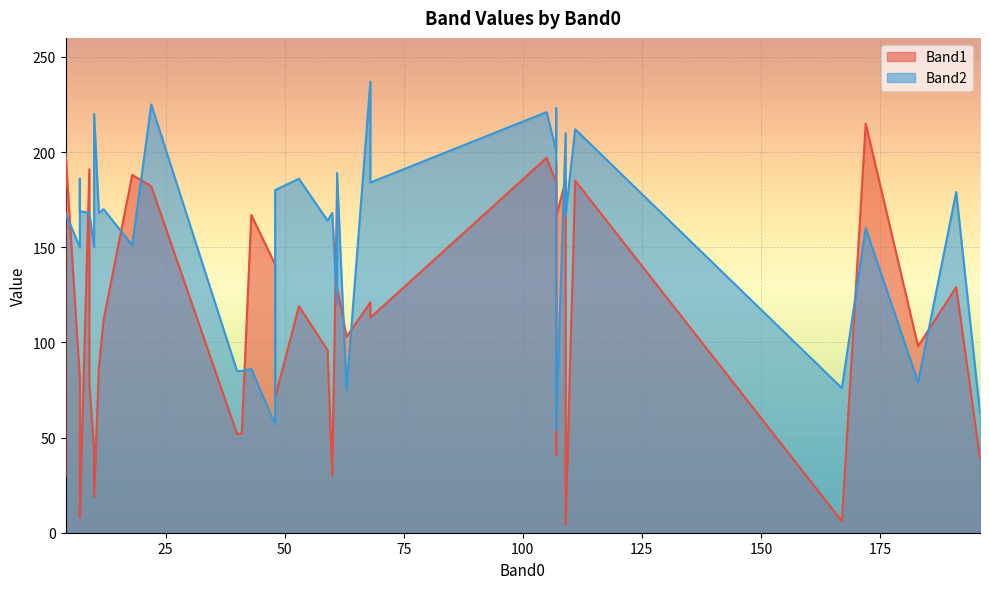

What is the average value of the Band1 series?

106